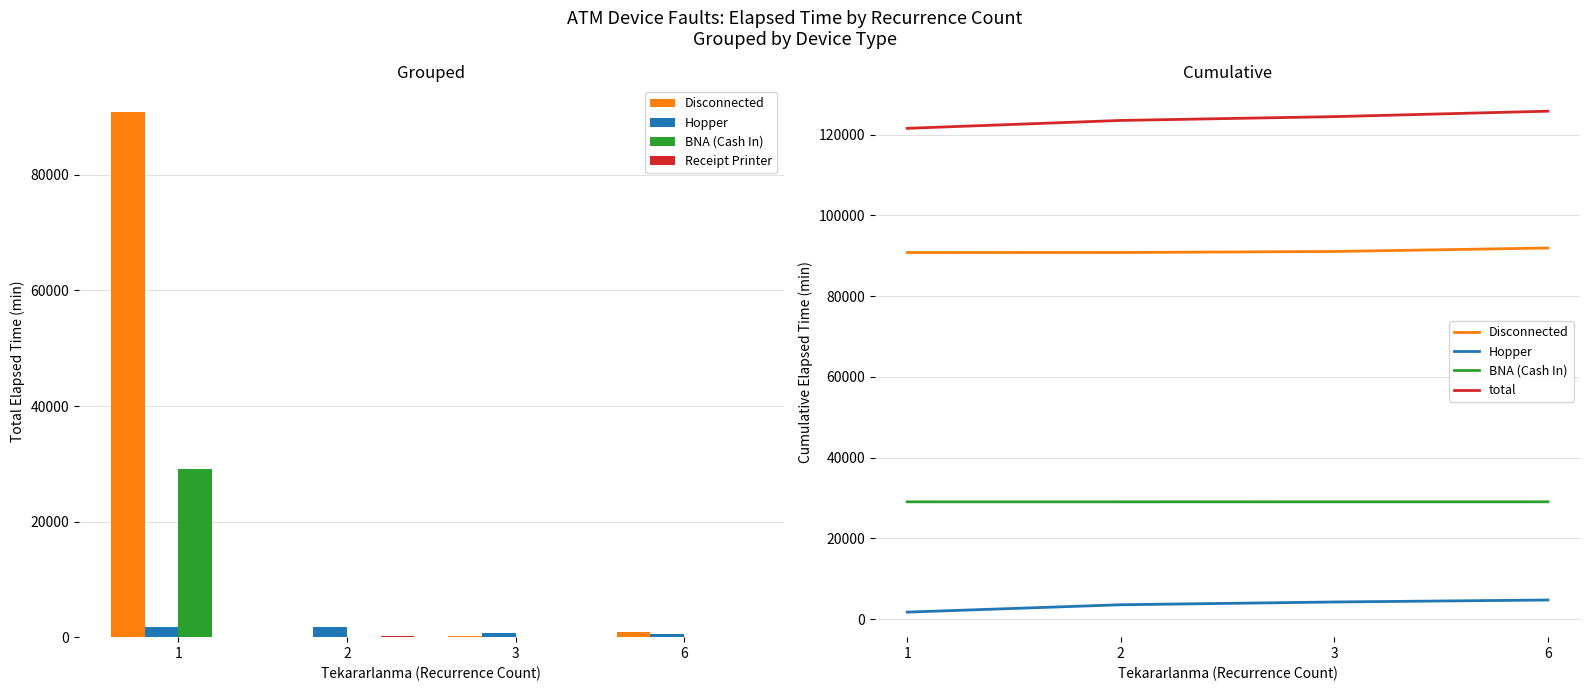

What is the value of the Receipt Printer bar at the 1st from the left?

10